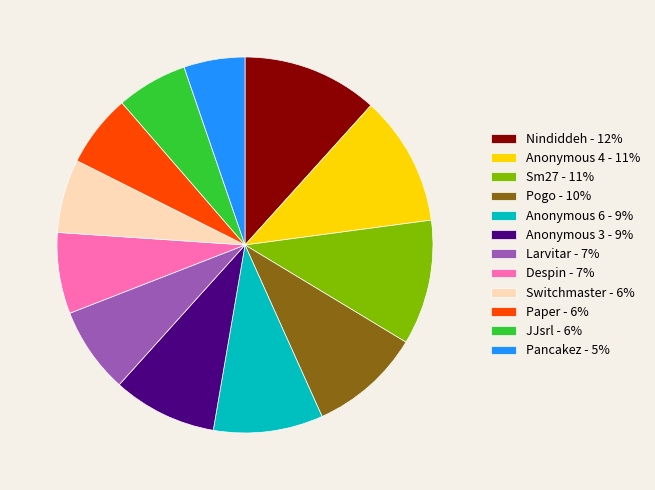

Combined, do Anonymous 6 - 9% and JJsrl - 6% account for over 50%?

No